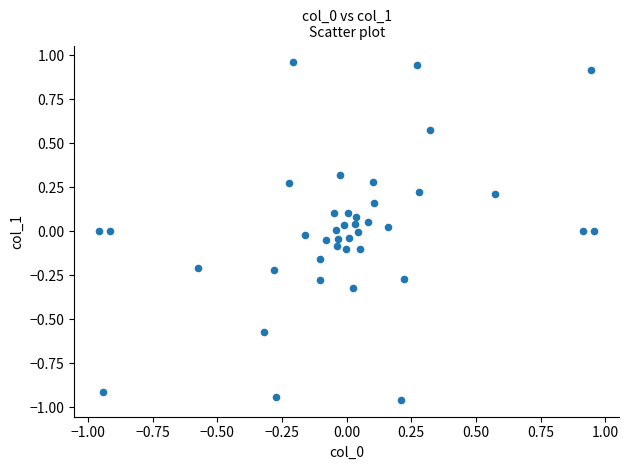

What is the range of X values (max minus min)?

1.9